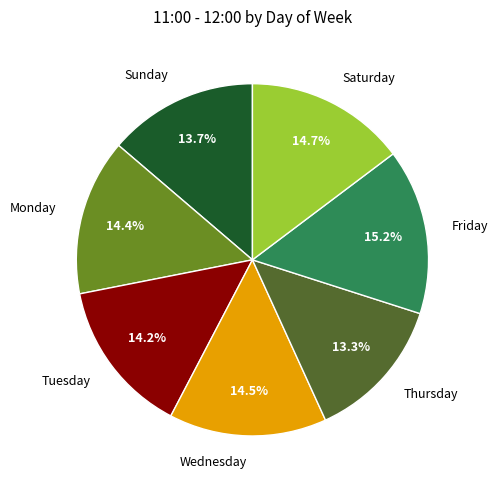

Is there any slice that represents more than half of the pie?

No